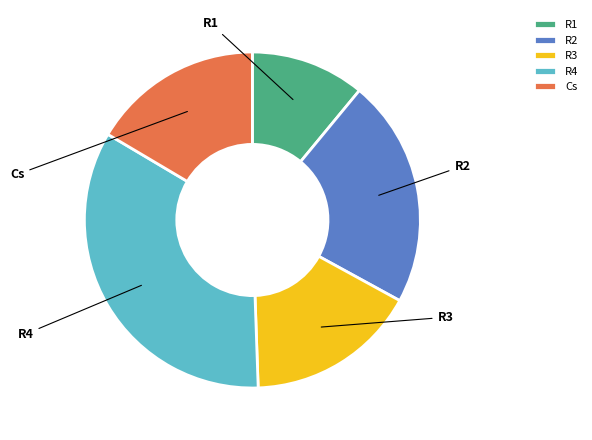

Is there any slice that represents more than half of the pie?

No